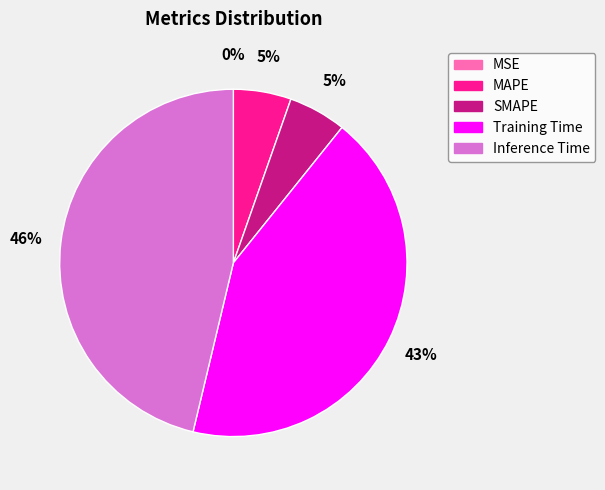

Does Inference Time account for over 50% of the chart?

No